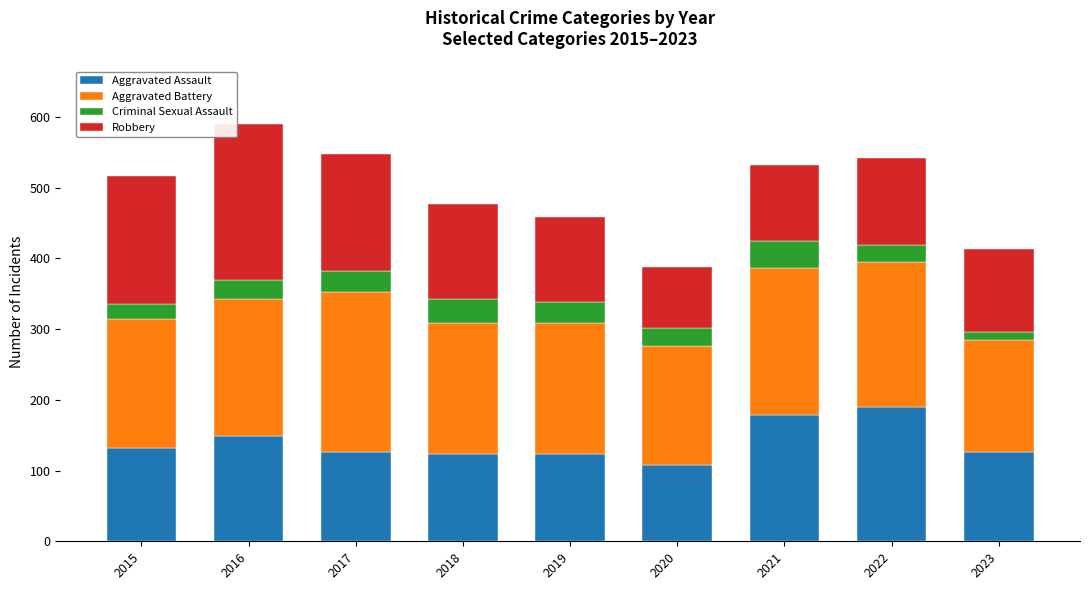

What is the highest value of the Aggravated Assault series?

190